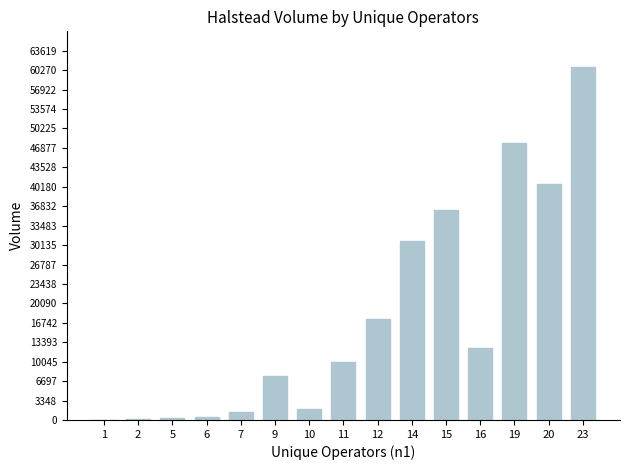

At which label is the value closest to 30457?

14